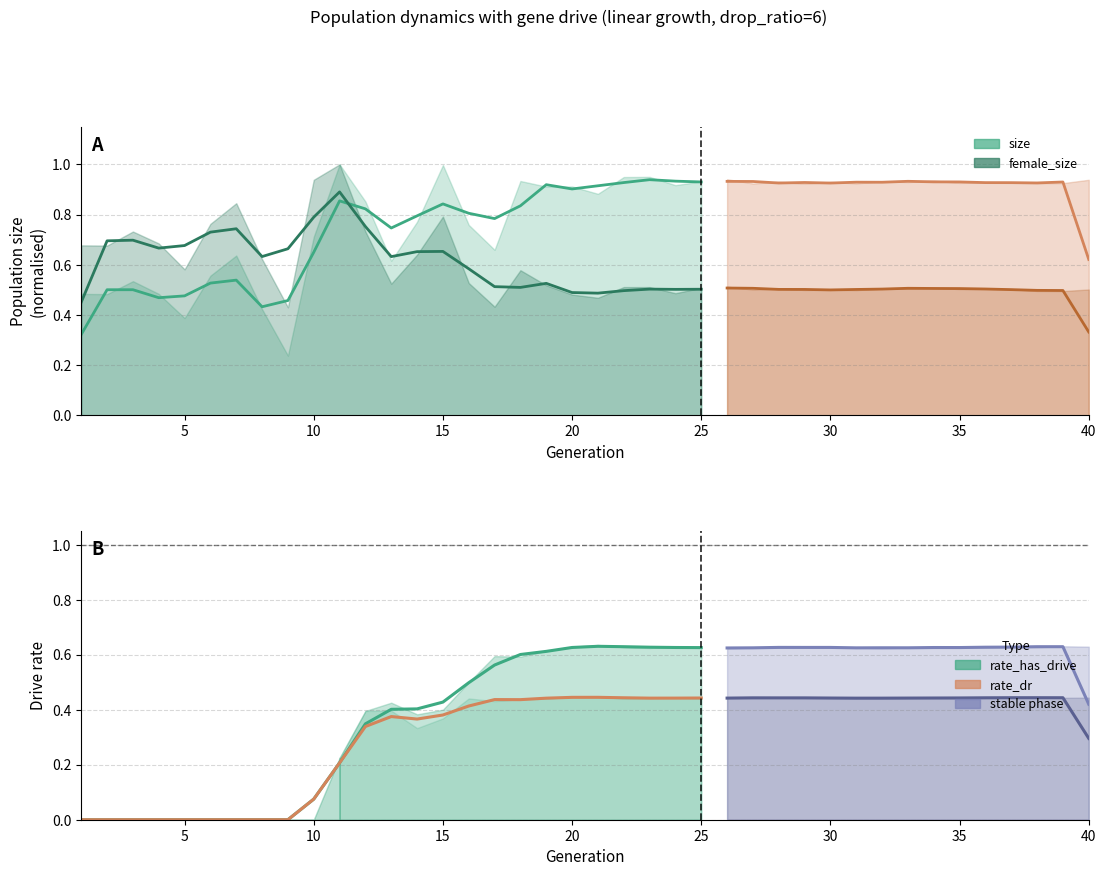

Is it true that female_size equals 1.2 at 10?

False